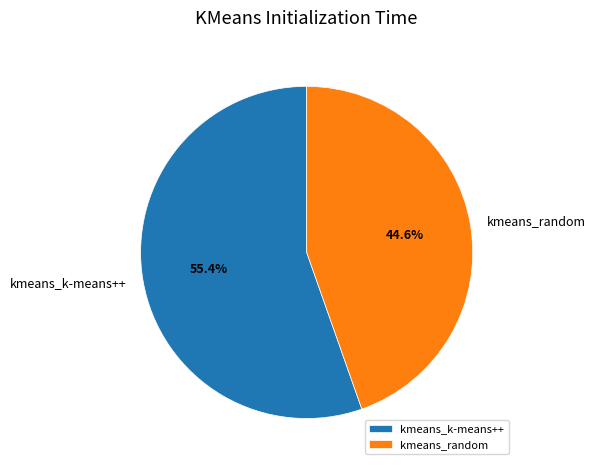

Combined, do kmeans_k-means++ and kmeans_random account for over 50%?

Yes